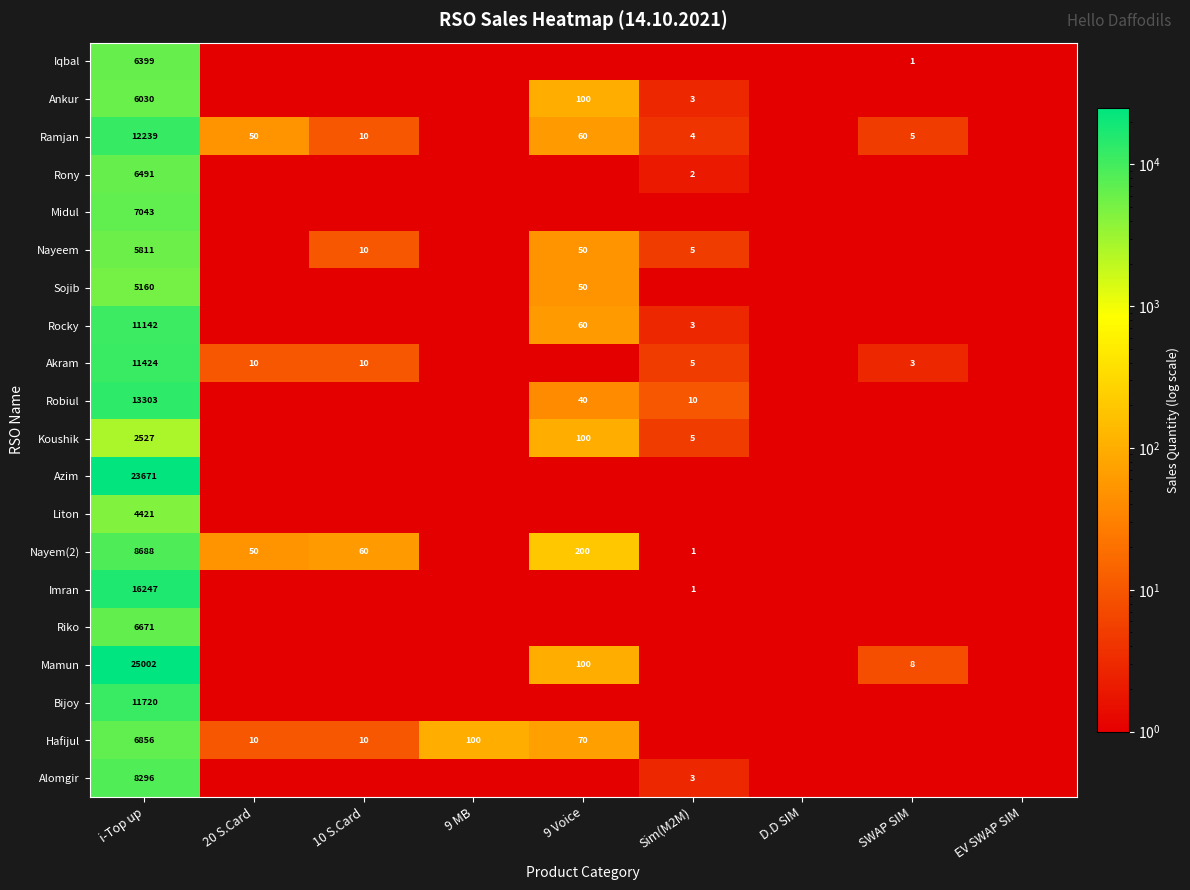

The value of Akram at i-Top up is 17436.4. True or false?

False